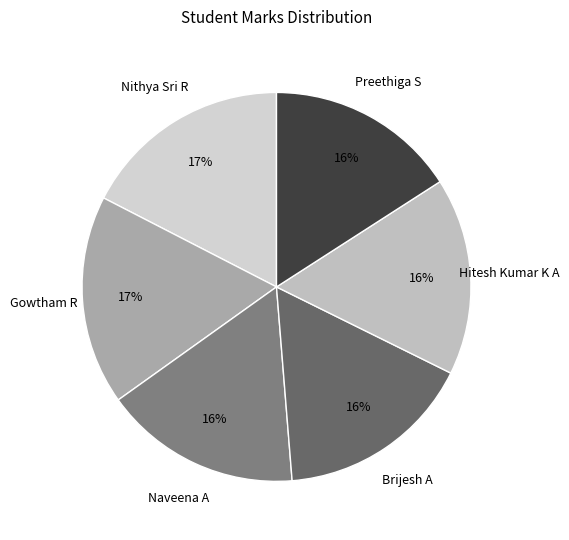

How many segments does this pie chart have?

6